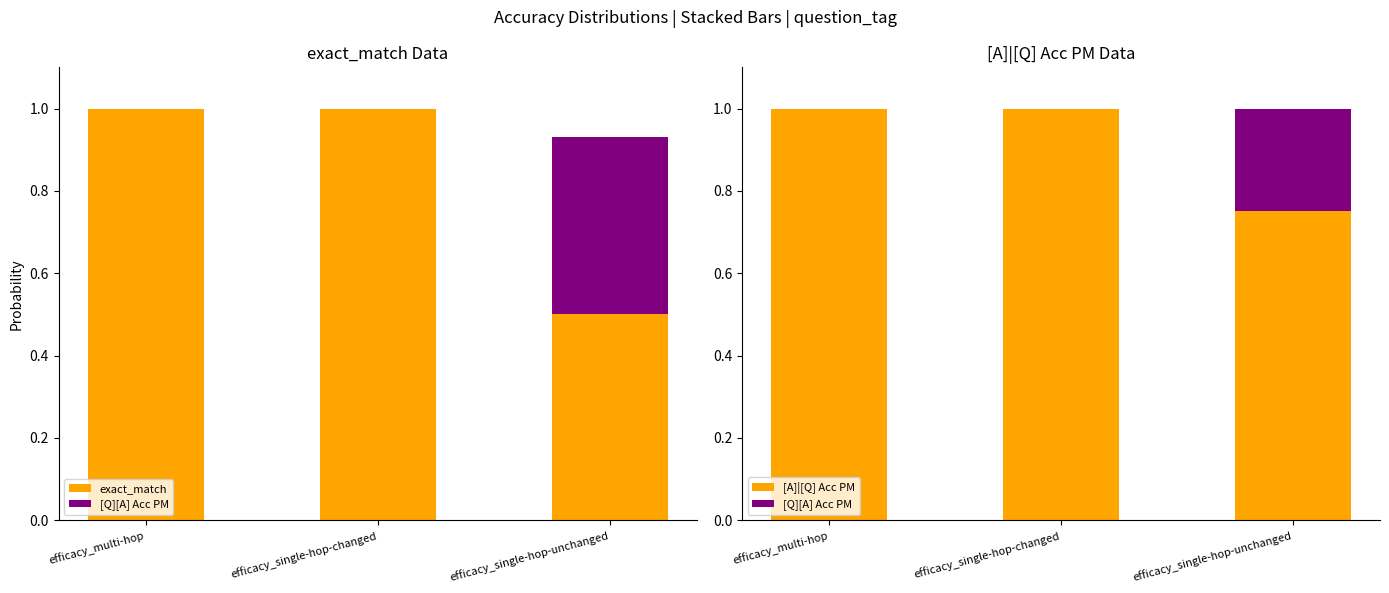

What is the spread (max minus min) of values at efficacy_multi-hop?

1.0